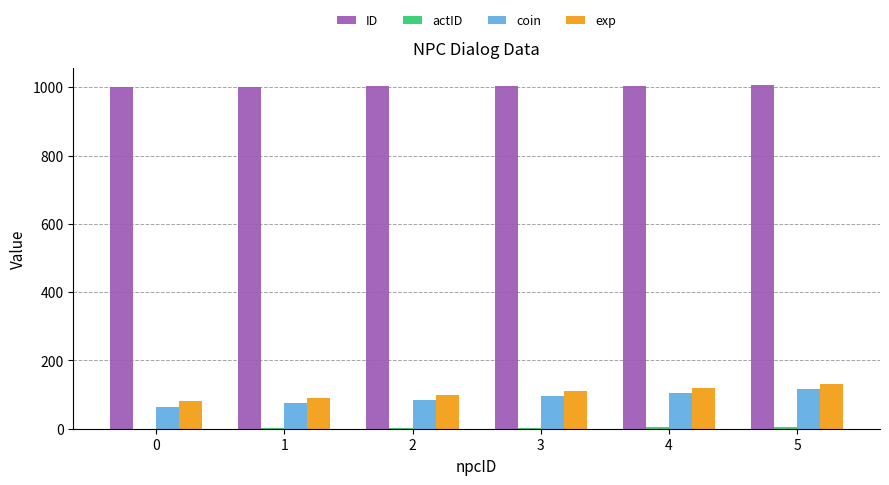

How many groups of bars are there?

6